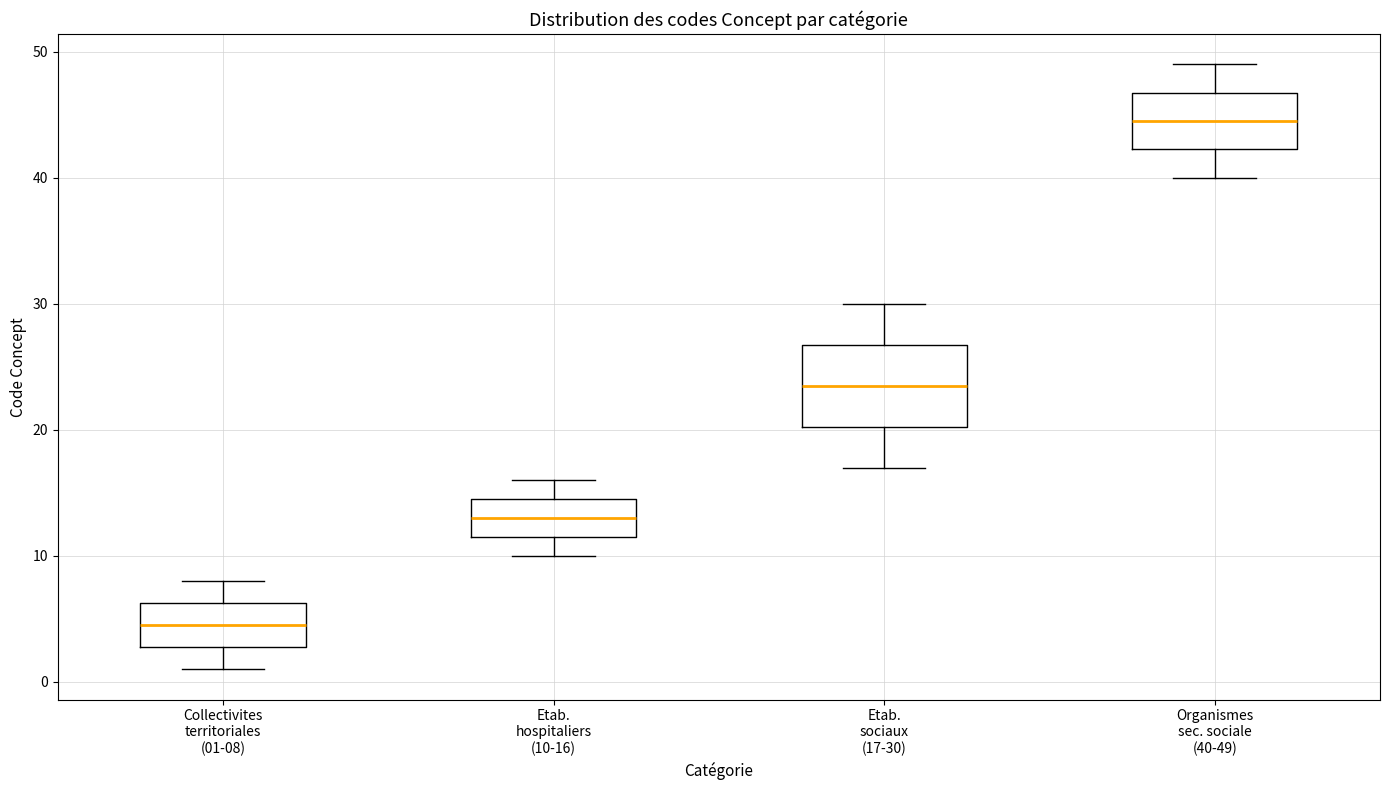

Which box has the highest median line?

Organismes sec. sociale (40-49)